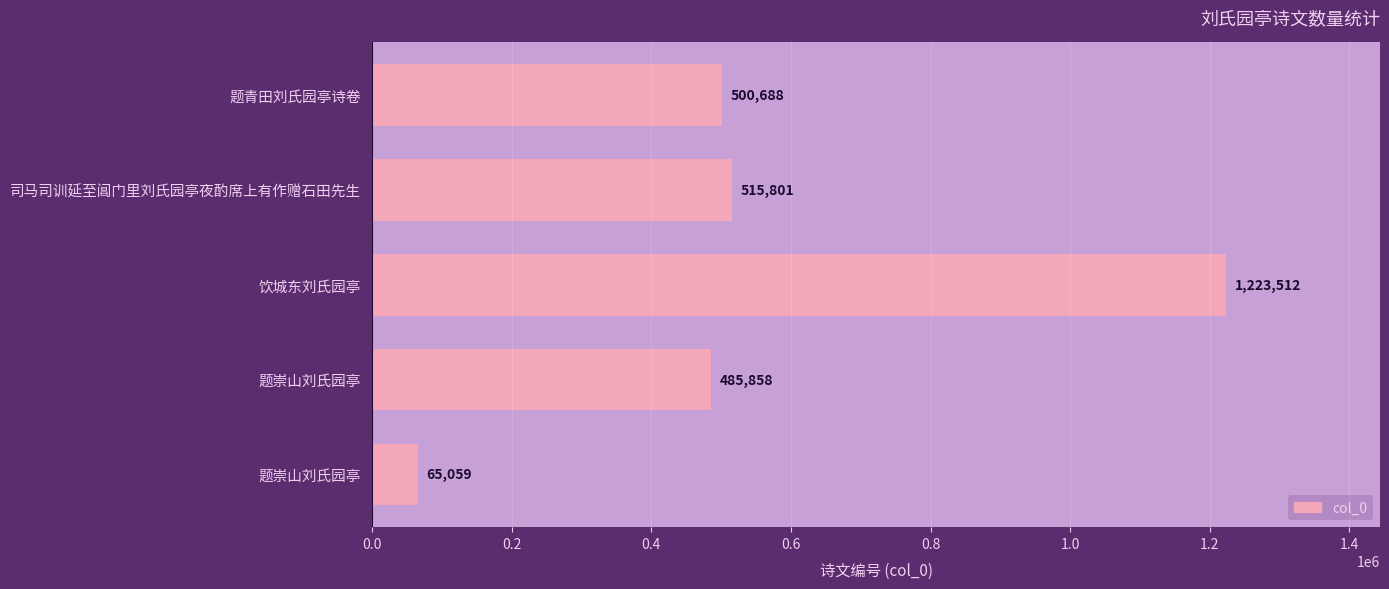

At which label is the value closest to 644285?

司马司训延至阊门里刘氏园亭夜酌席上有作赠石田先生